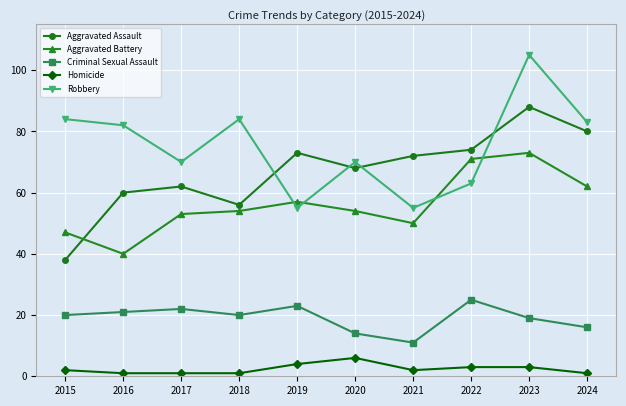

What is the value of the Criminal Sexual Assault point at the 9th from the left?

19